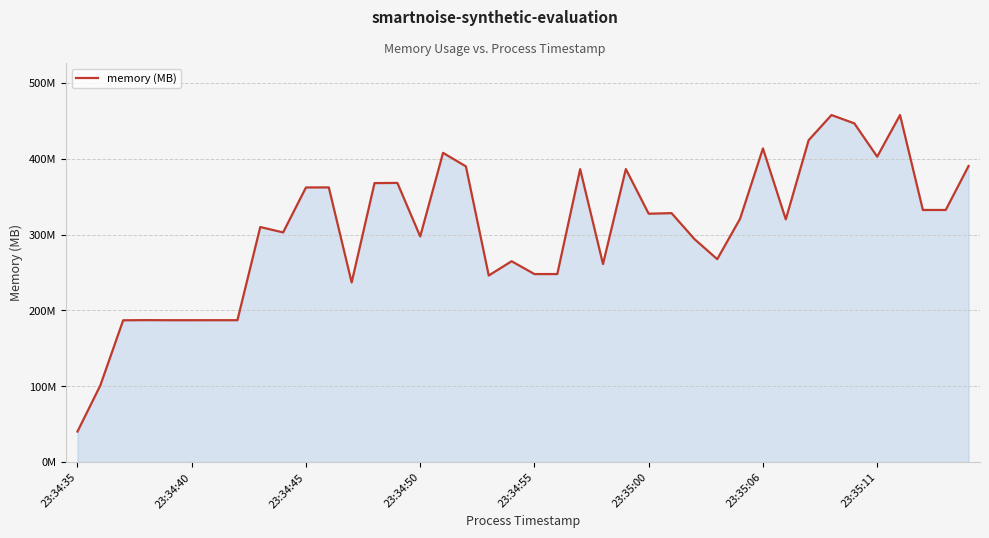

Does the chart have visible grid lines?

Yes